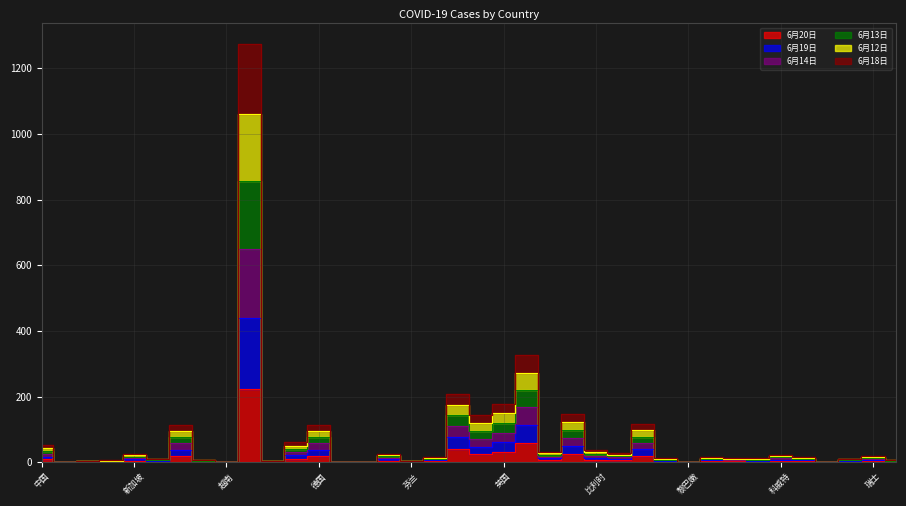

The 6月14日 series shows 131.7 at 德国. True or false?

False